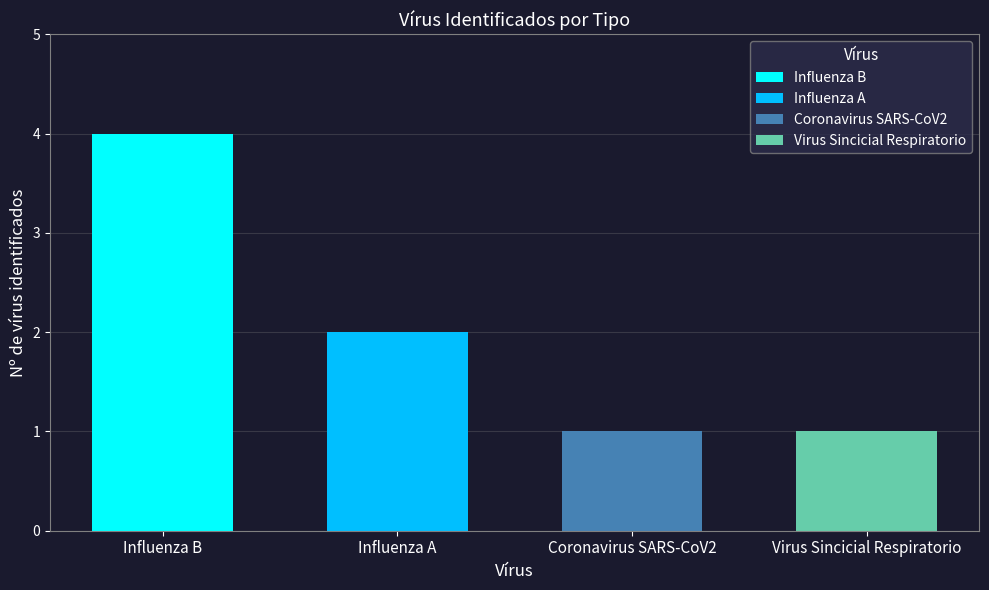

Approximately how many times larger is the value at Coronavirus SARS-CoV2 compared to Influenza B?

0.2